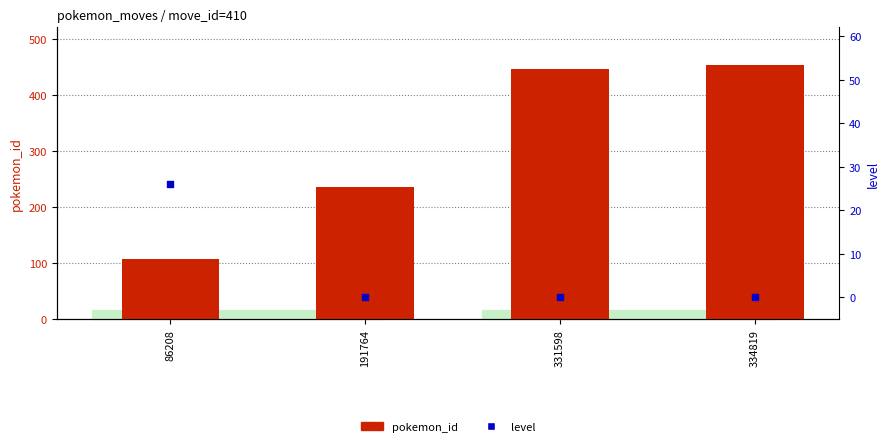

Which series has the largest Y range (max minus min)?

pokemon_id